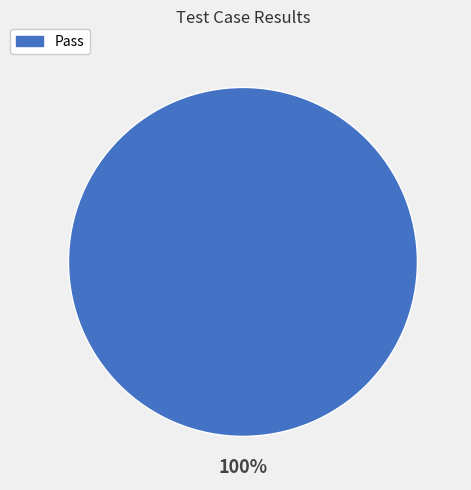

Is it true that Pass is 93% of the pie?

False